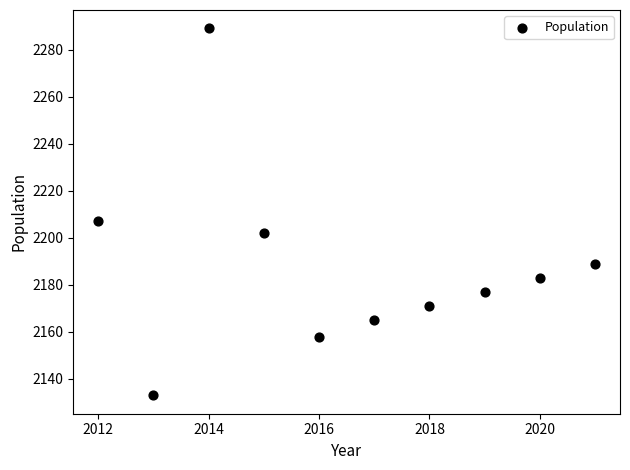

What is the range of X values (max minus min)?

9